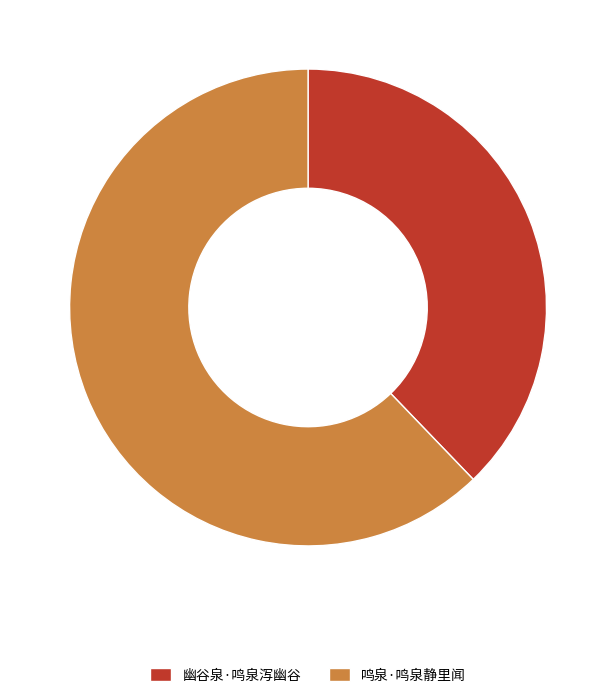

What is the ratio of the value at 鸣泉·鸣泉静里闻 to the value at 幽谷泉·鸣泉泻幽谷?

1.6